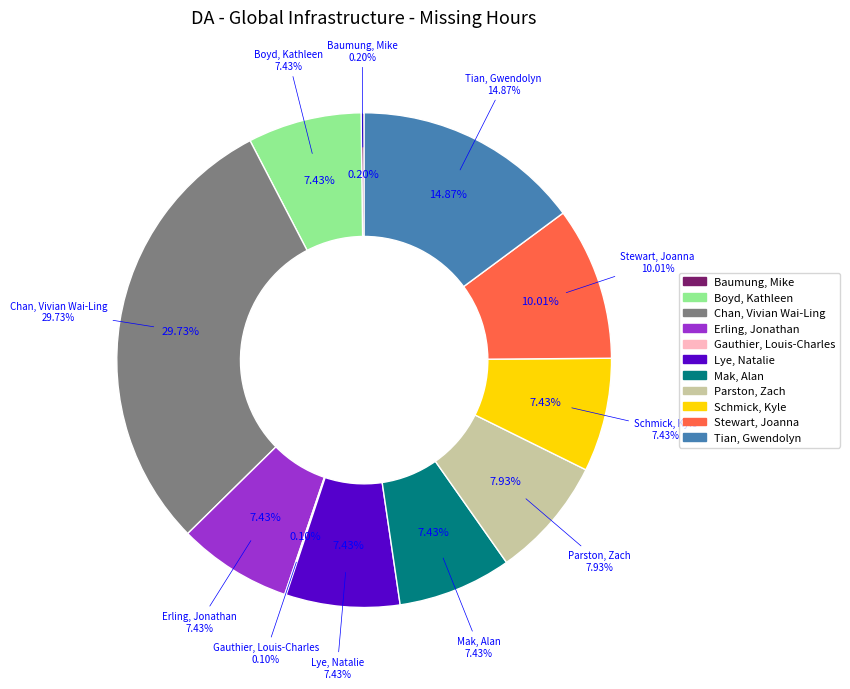

To the nearest percent, what is the combined percentage of Chan, Vivian Wai-Ling and Parston, Zach?

38%